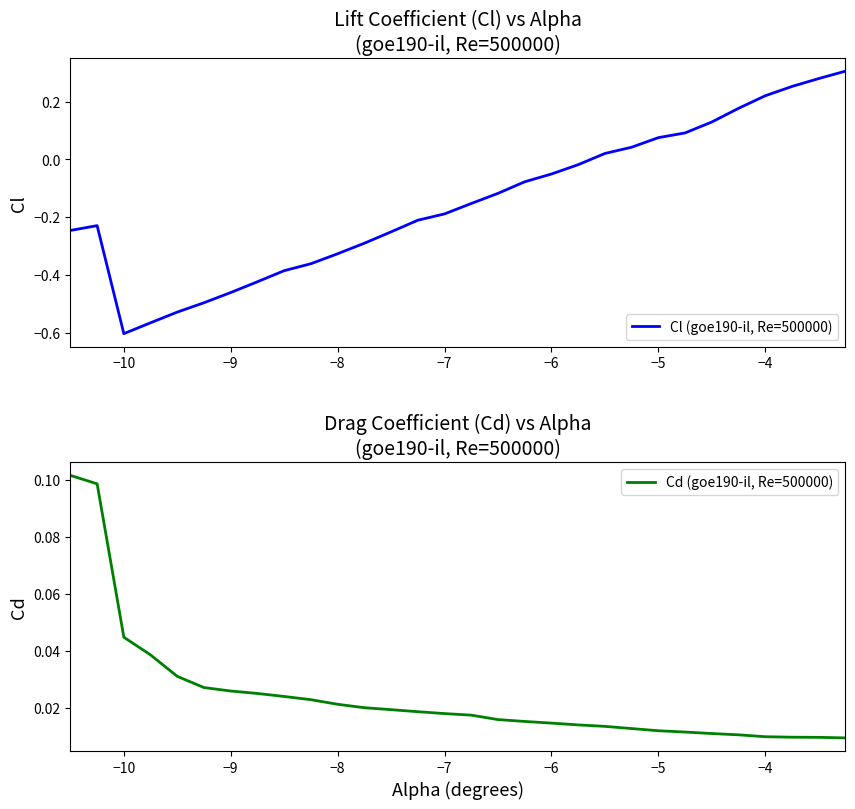

At which label does Cl (goe190-il, Re=500000) reach its minimum?

−10